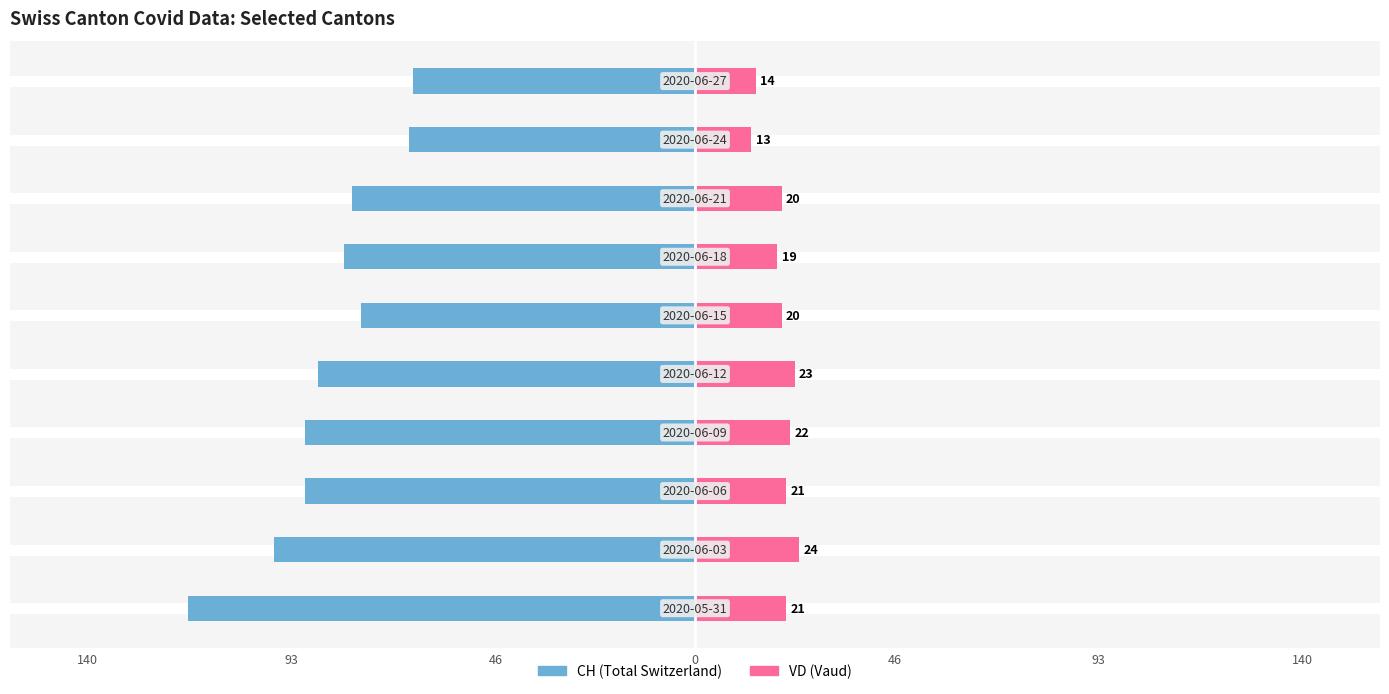

What are all the series names shown in the legend?

CH, VD